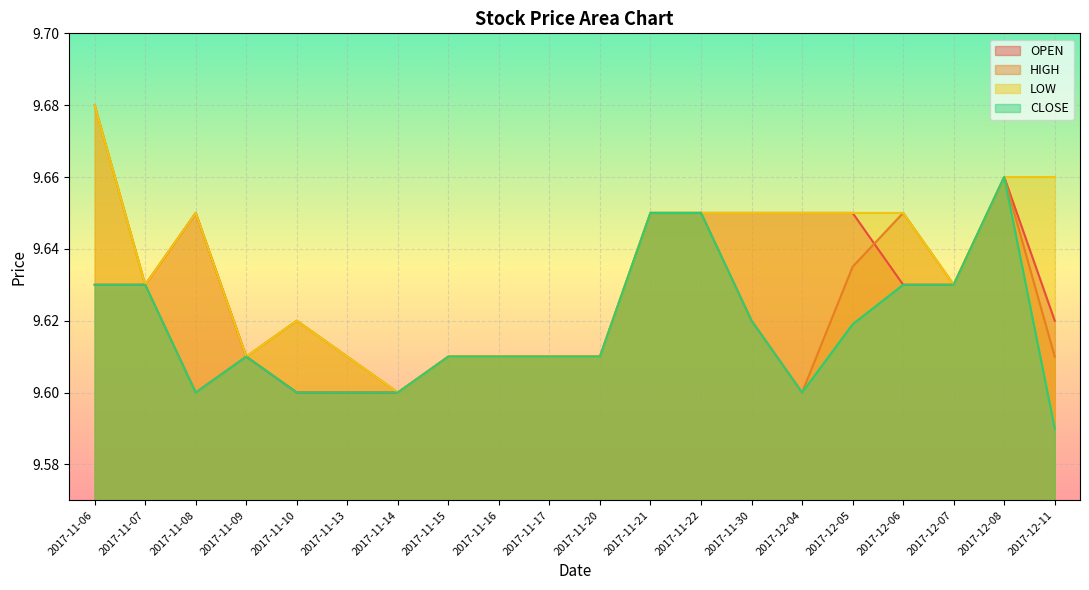

What is the difference between the highest and lowest values at 2017-12-11?

0.1